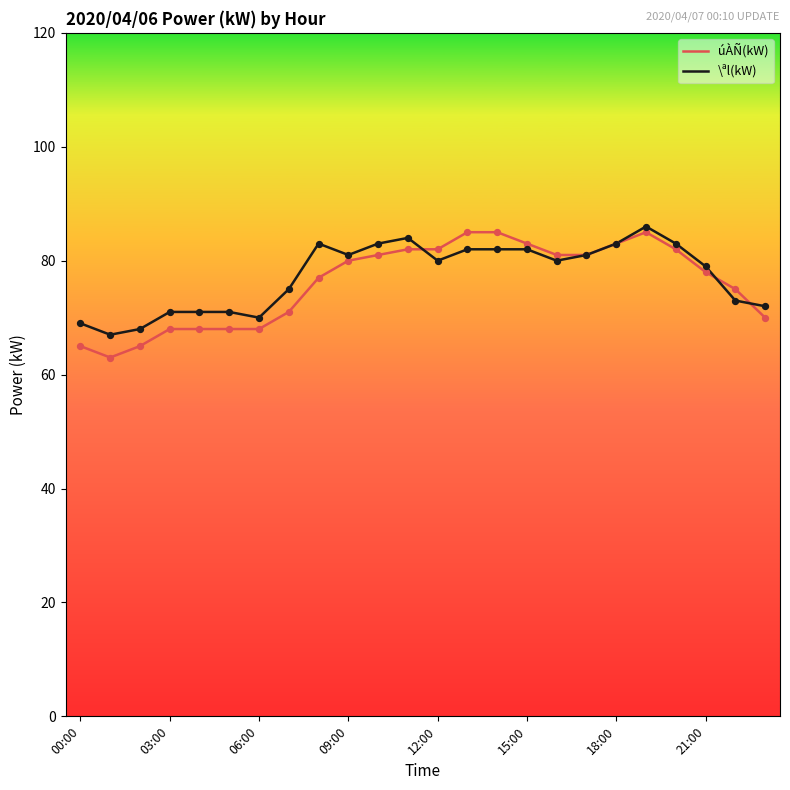

Which series has the largest total across all categories?

\ªl(kW)